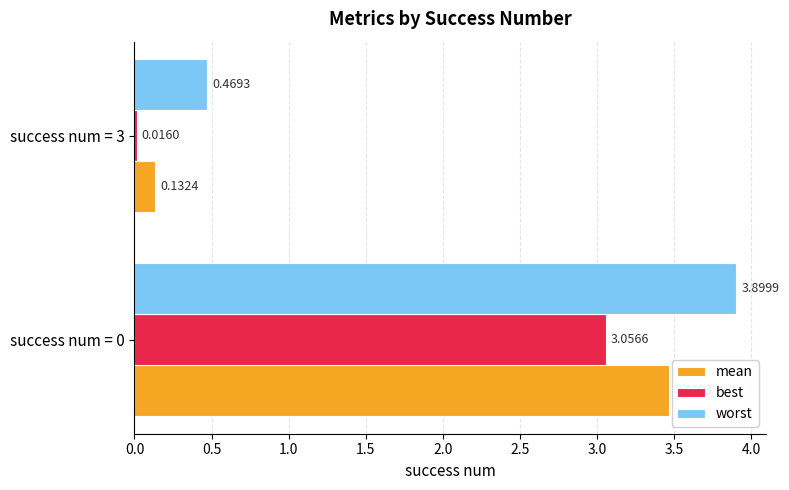

What is the difference between the maximum and minimum values in the worst series?

3.4